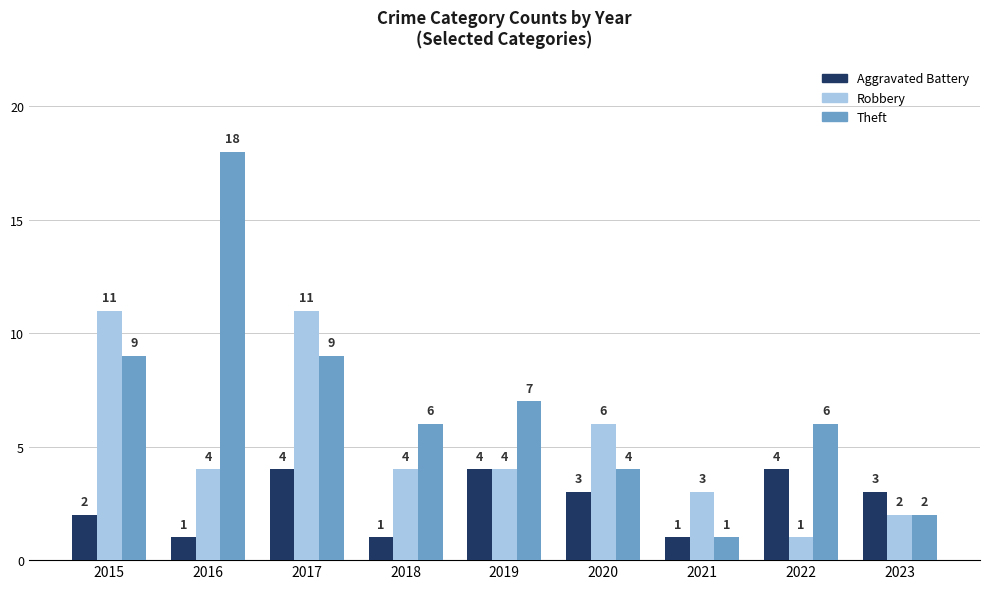

What value does the Robbery series have at 2021, to the nearest 5?

5